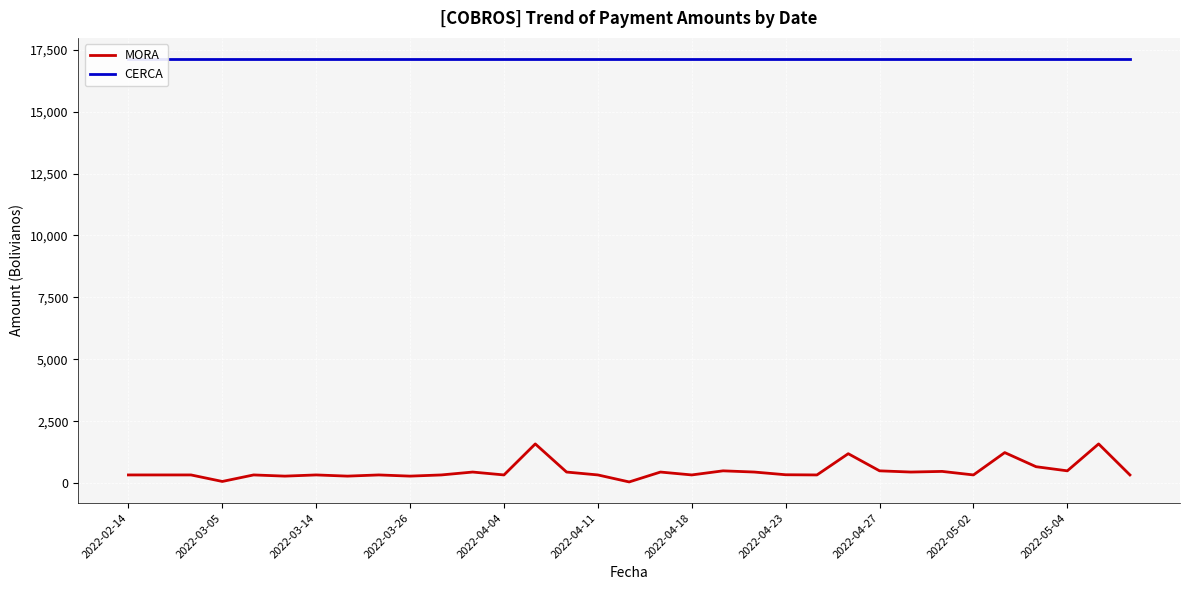

Count the number of data series in this chart.

2